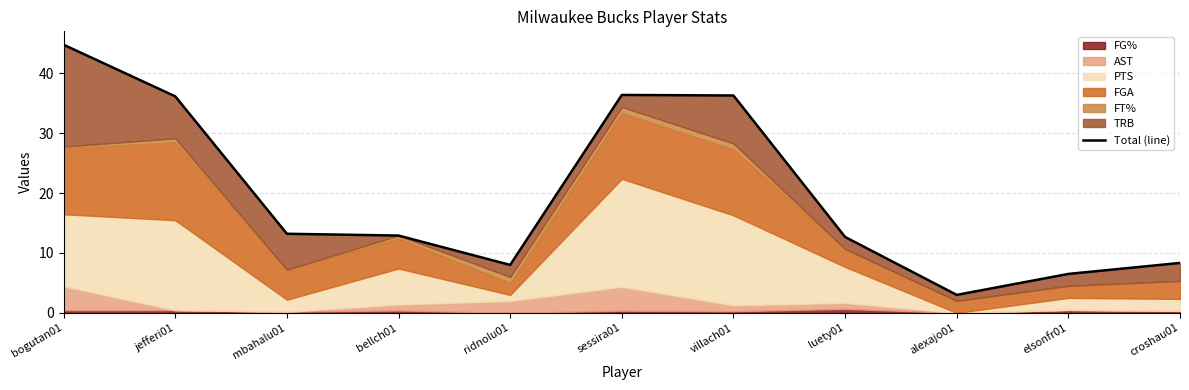

What is the value of the 9th point from the left?

3.0